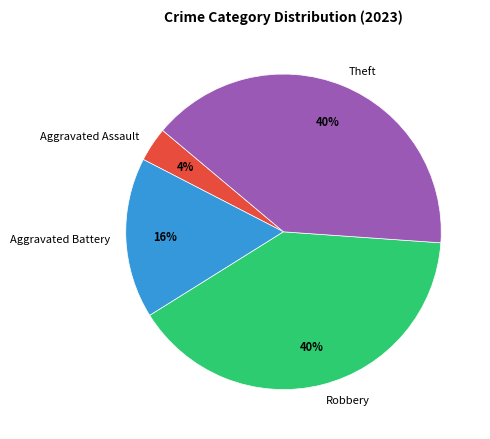

To the nearest percent, what portion does Robbery represent?

40%